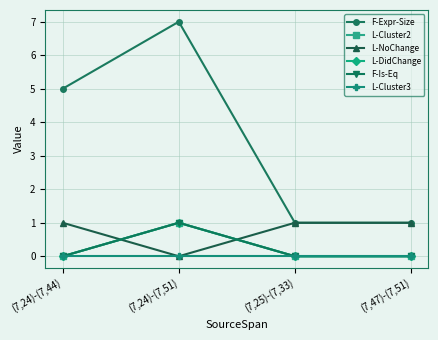

True or false: F-Expr-Size and L-Cluster2 intersect in this chart.

False